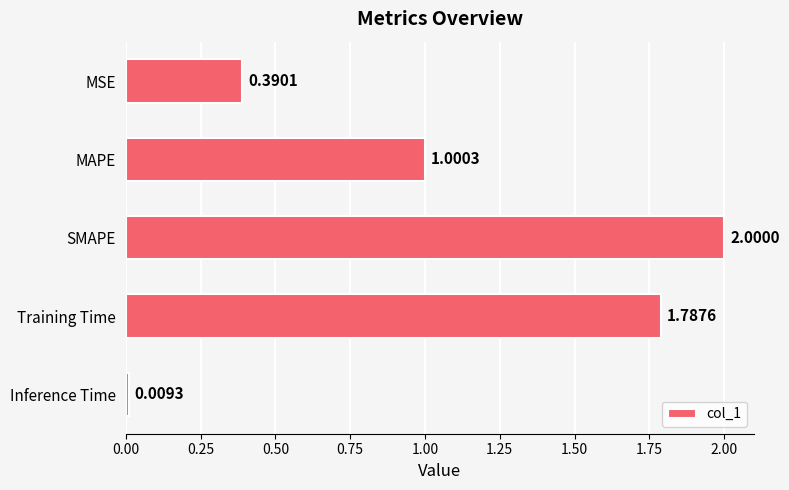

Count the number of data series in this chart.

1